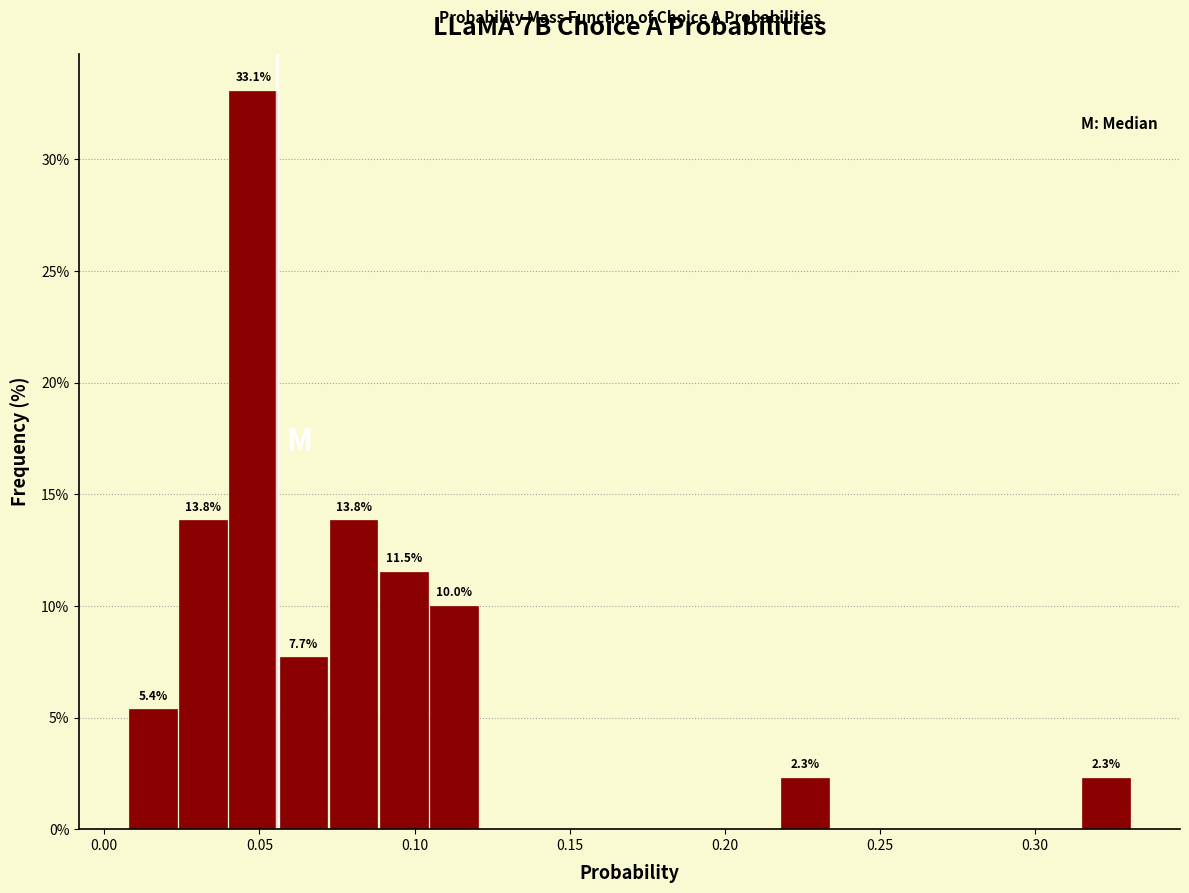

Read against the x-axis, roughly where is the centre of the tallest bar?

0.050